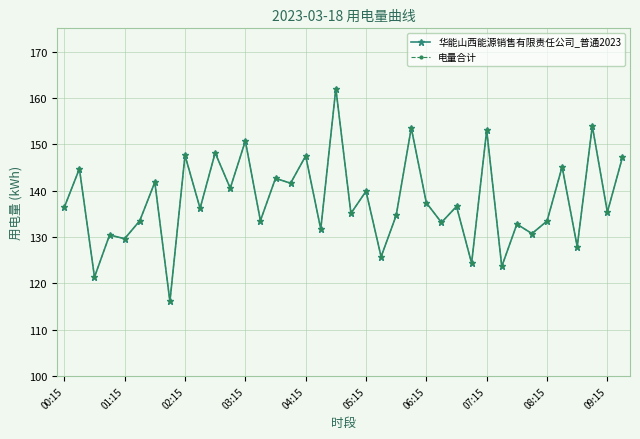

Does the chart have visible grid lines?

Yes